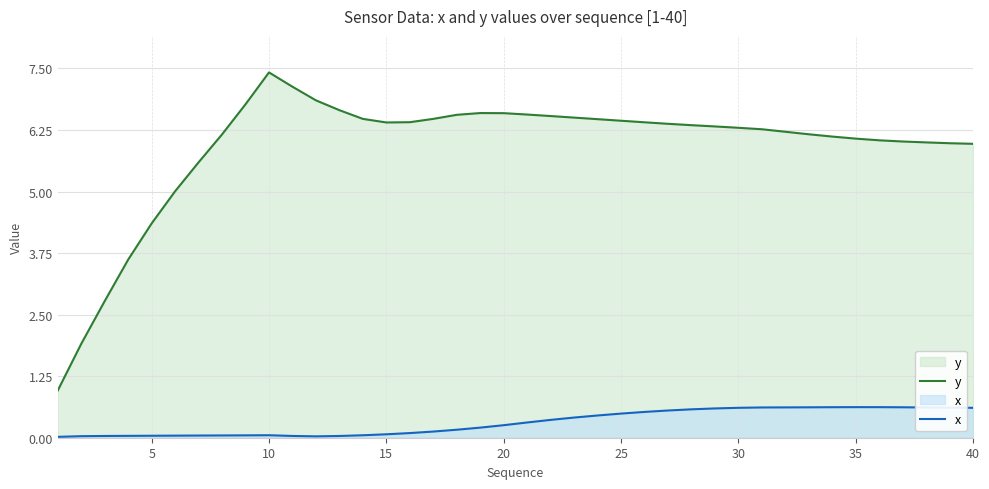

Which series has the widest spread of values?

y